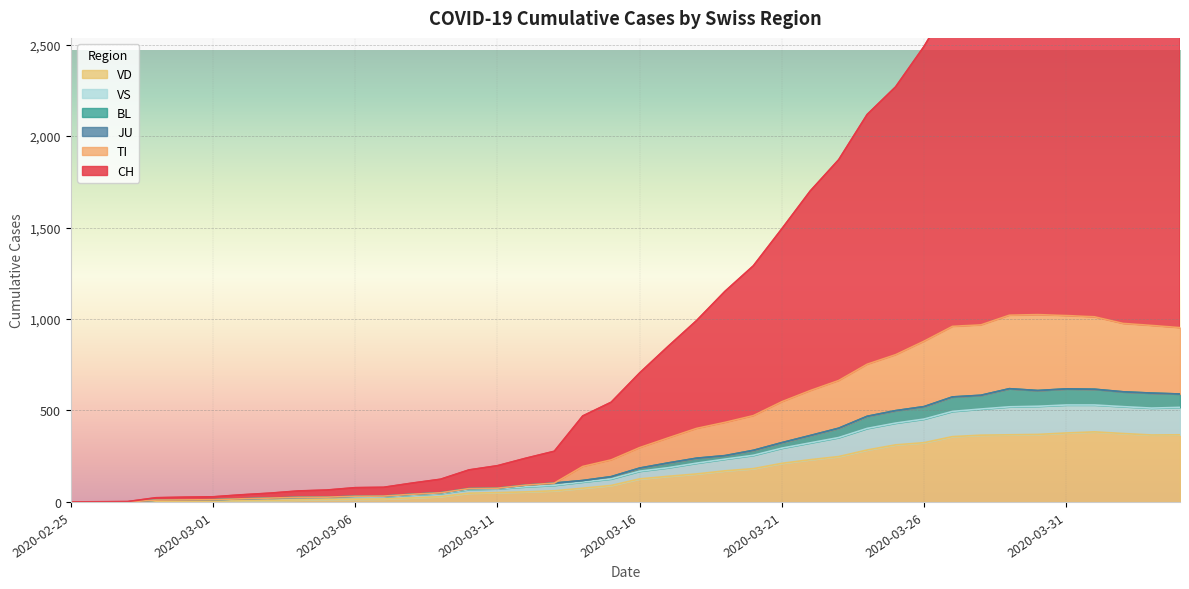

What is the highest value of the VD series?

383